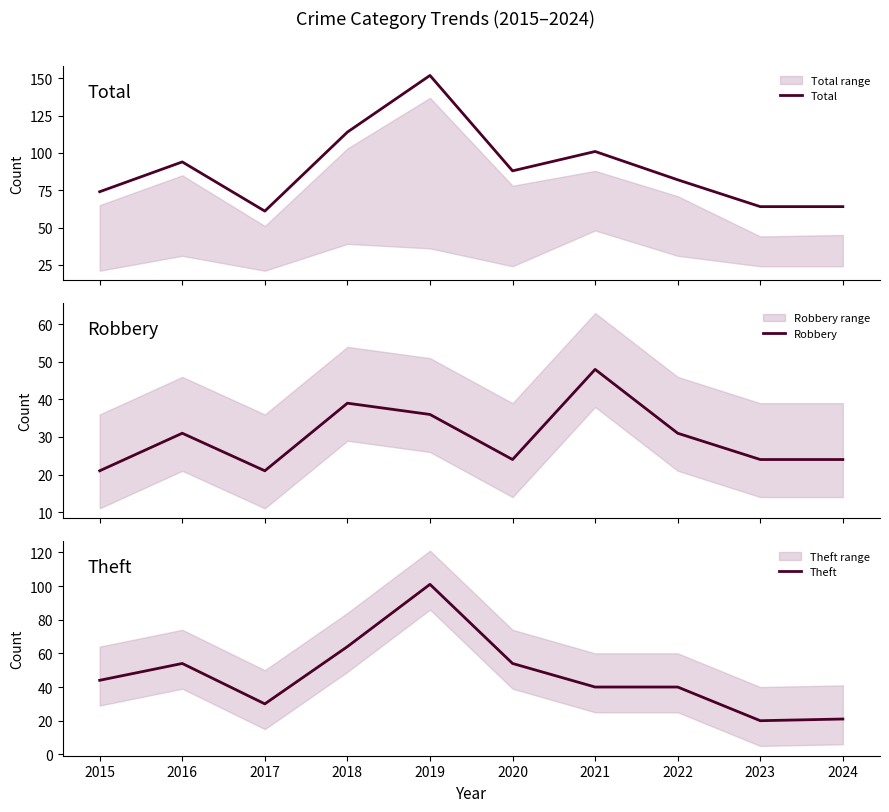

At which category is the sum across all series the highest?

2019